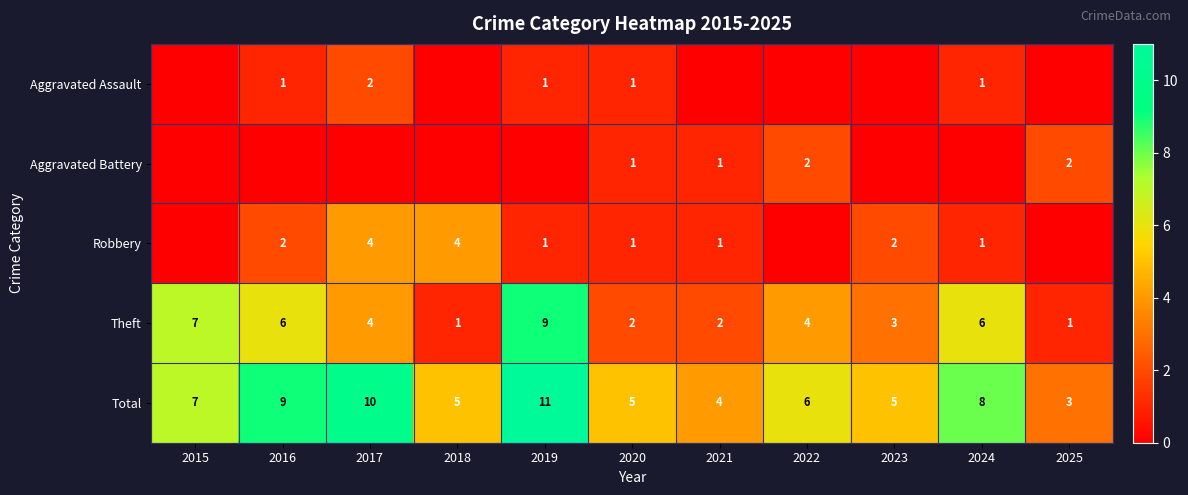

Is the value of Theft at 2018 greater than the value of Robbery at 2023?

No